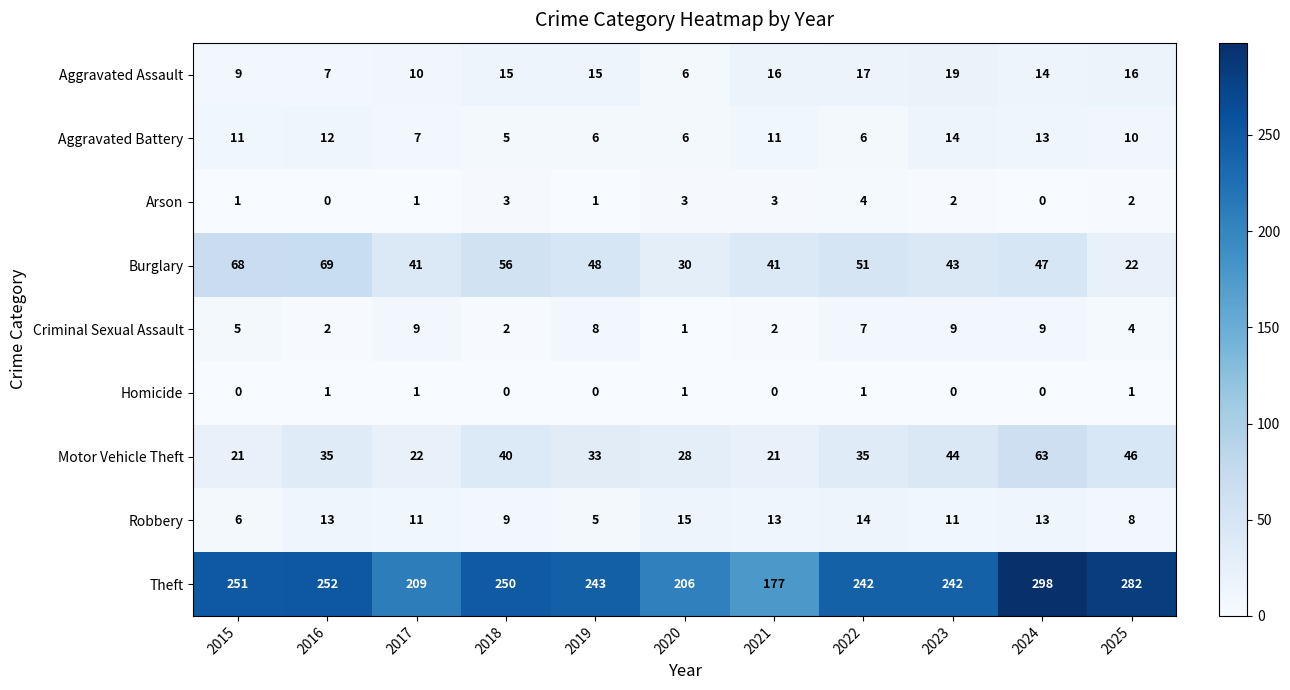

Where is Aggravated Battery nearest to the value 9?

2025